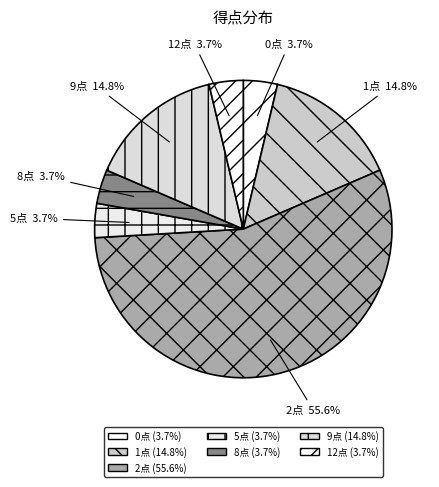

Which category has the biggest portion of the pie?

2点